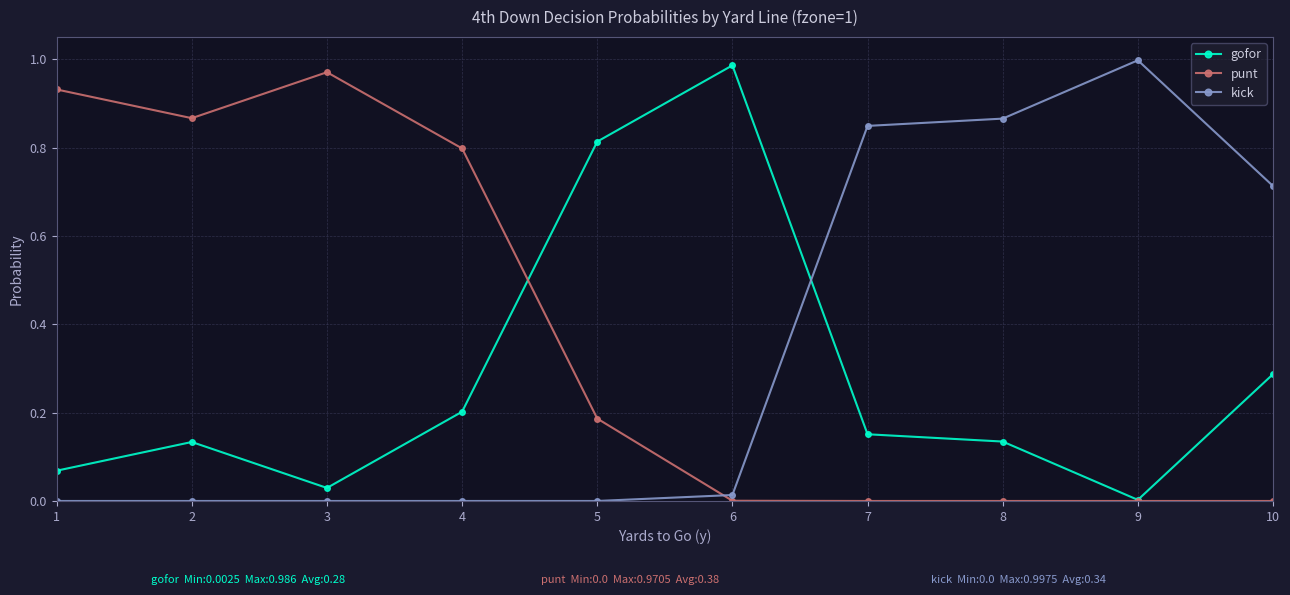

At which label does gofor reach its peak?

6